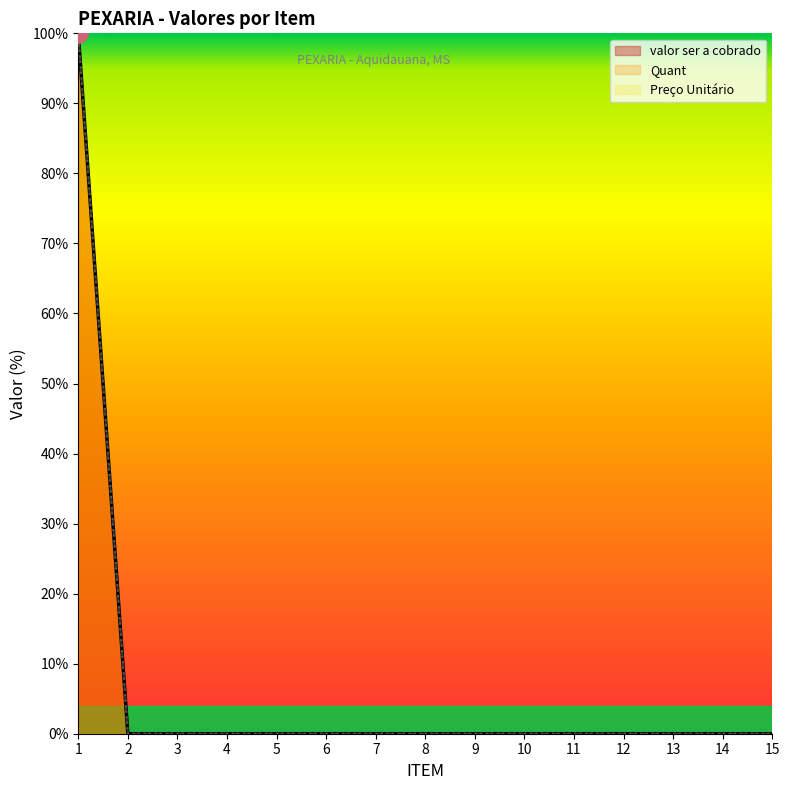

What are all the series names shown in the legend?

valor ser a cobrado, Quant, Preço Unitário